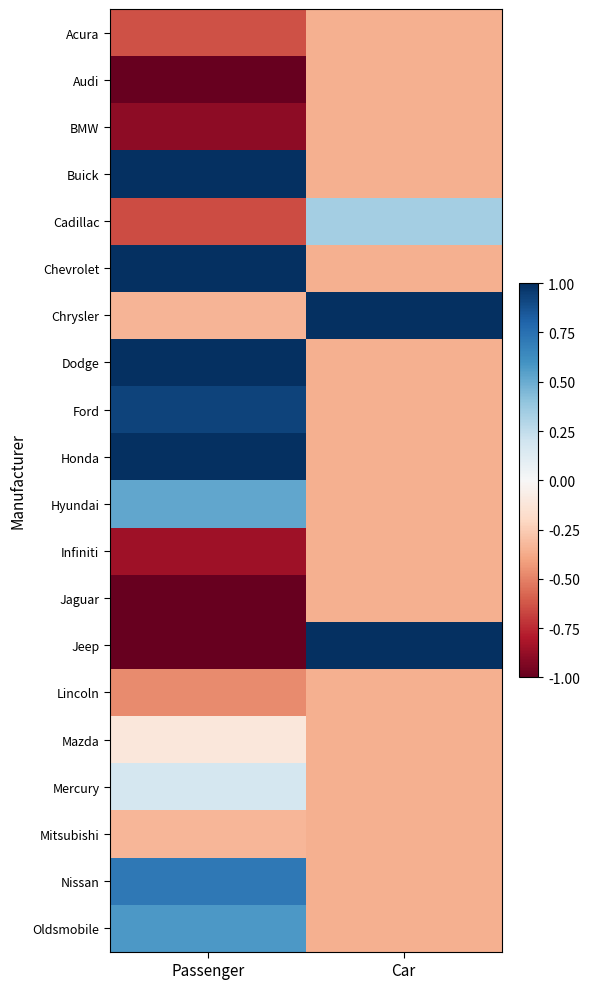

At how many categories does at least one series exceed 0?

2